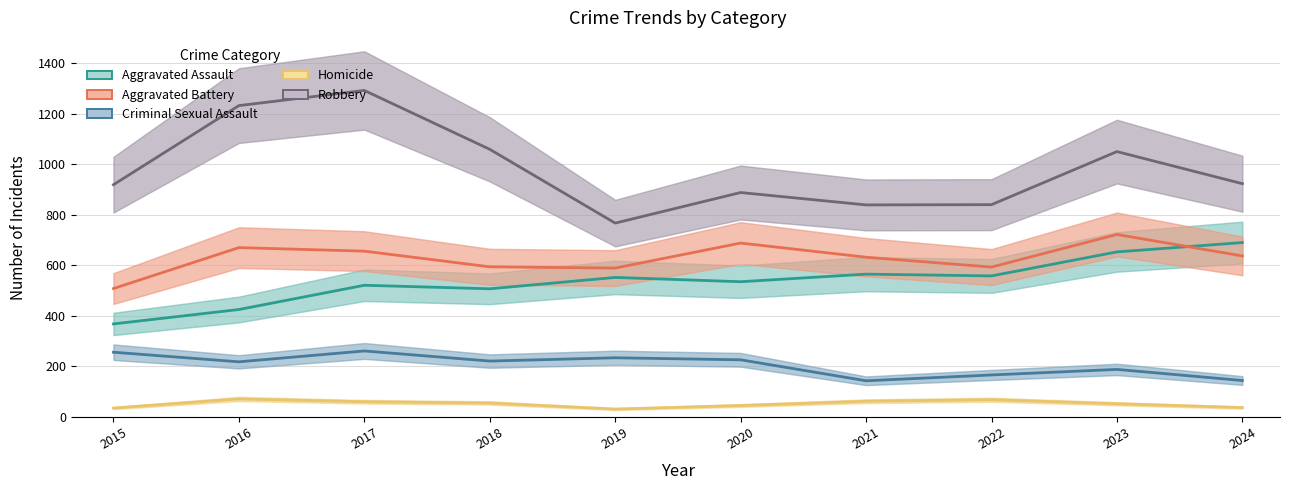

What is the minimum value for Homicide?

31